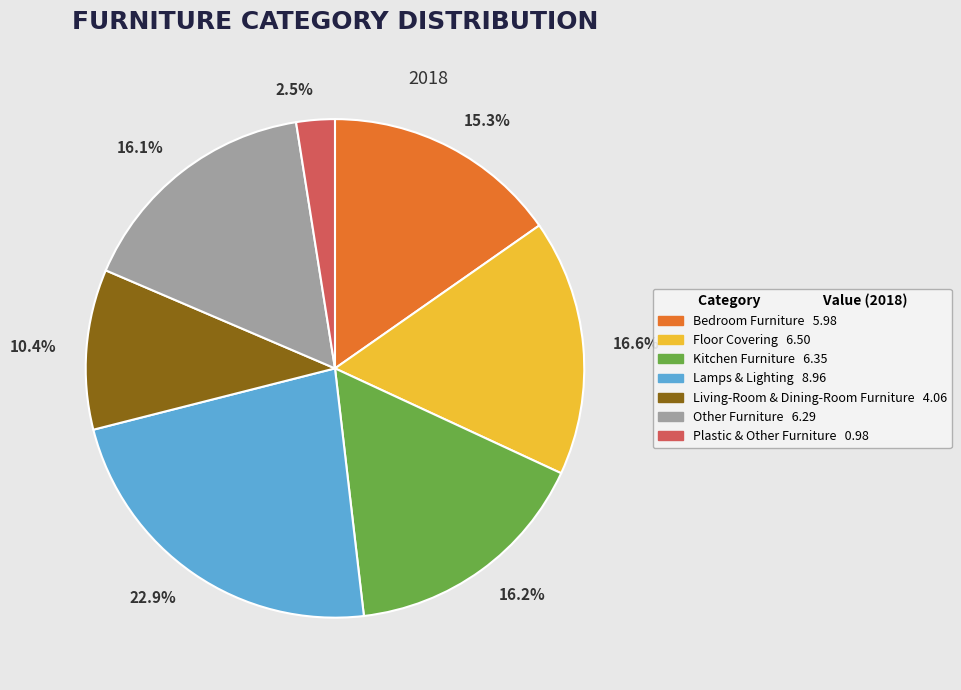

What is the total percentage of 10.4% and 2.5%?

12.9%